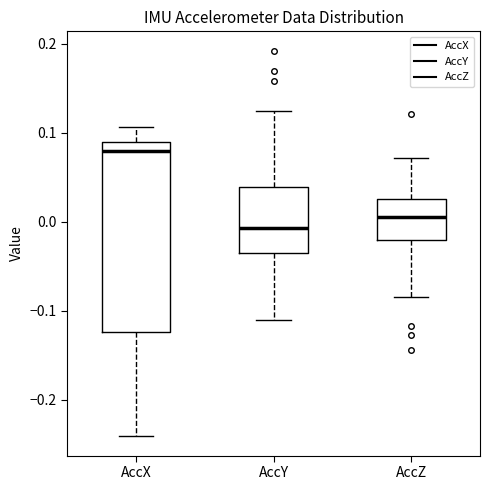

Comparing the boxes themselves (not the whiskers), which one is the tallest?

AccX